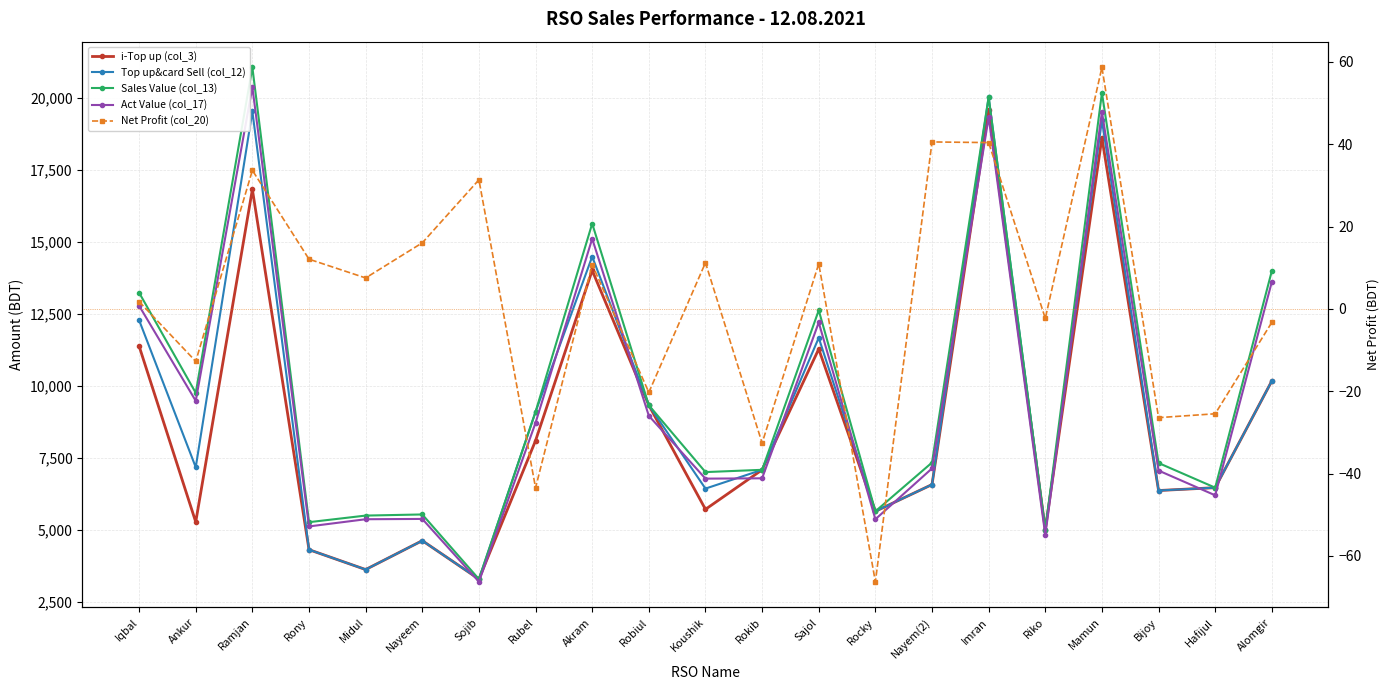

Reading left to right, transcribe all the data shown in this chart.

i-Top up (col_3): Iqbal=11392.0	Ankur=5285.0	Ramjan=16832.0	Rony=4323.0	Midul=3633.0	Nayeem=4636.0	Sojib=3300.0	Rubel=8110.0	Akram=14020.0	Robiul=9338.0	Koushik=5724.0	Rokib=7096.0	Sajol=11290.0	Rocky=5655.0	Nayem(2)=6584.0	Imran=19591.0	Riko=5020.0	Mamun=18627.0	Bijoy=6377.0	Hafijul=6476.0	Alomgir=10182.0
Top up&card Sell (col_12): Iqbal=12292.0	Ankur=7185.0	Ramjan=19542.0	Rony=4323.0	Midul=3633.0	Nayeem=4636.0	Sojib=3300.0	Rubel=9110.0	Akram=14500.0	Robiul=9338.0	Koushik=6444.0	Rokib=7096.0	Sajol=11680.0	Rocky=5655.0	Nayem(2)=6584.0	Imran=20041.0	Riko=5020.0	Mamun=19227.0	Bijoy=6377.0	Hafijul=6476.0	Alomgir=10182.0
Sales Value (col_13): Iqbal=13247.0	Ankur=9769.0	Ramjan=21070.0	Rony=5278.0	Midul=5507.0	Nayeem=5546.0	Sojib=3300.0	Rubel=9110.0	Akram=15646.0	Robiul=9338.0	Koushik=7017.0	Rokib=7096.0	Sajol=12635.0	Rocky=5655.0	Nayem(2)=7348.0	Imran=20041.0	Riko=5020.0	Mamun=20182.0	Bijoy=7332.0	Hafijul=6476.0	Alomgir=14002.0
Act Value (col_17): Iqbal=12794.0	Ankur=9490.4	Ramjan=20380.6	Rony=5130.1	Midul=5380.1	Nayeem=5390.5	Sojib=3209.2	Rubel=8729.5	Akram=15120.2	Robiul=8972.2	Koushik=6789.8	Rokib=6800.9	Sajol=12213.8	Rocky=5379.5	Nayem(2)=7144.9	Imran=19339.9	Riko=4831.9	Mamun=19529.3	Bijoy=7069.6	Hafijul=6210.9	Alomgir=13622.0
Net Profit (col_20): Iqbal=1.8	Ankur=-12.7	Ramjan=33.6	Rony=12.1	Midul=7.5	Nayeem=16.0	Sojib=31.4	Rubel=-43.5	Akram=10.8	Robiul=-20.3	Koushik=11.2	Rokib=-32.6	Sajol=11.0	Rocky=-66.3	Nayem(2)=40.5	Imran=40.4	Riko=-2.3	Mamun=58.7	Bijoy=-26.4	Hafijul=-25.5	Alomgir=-3.3